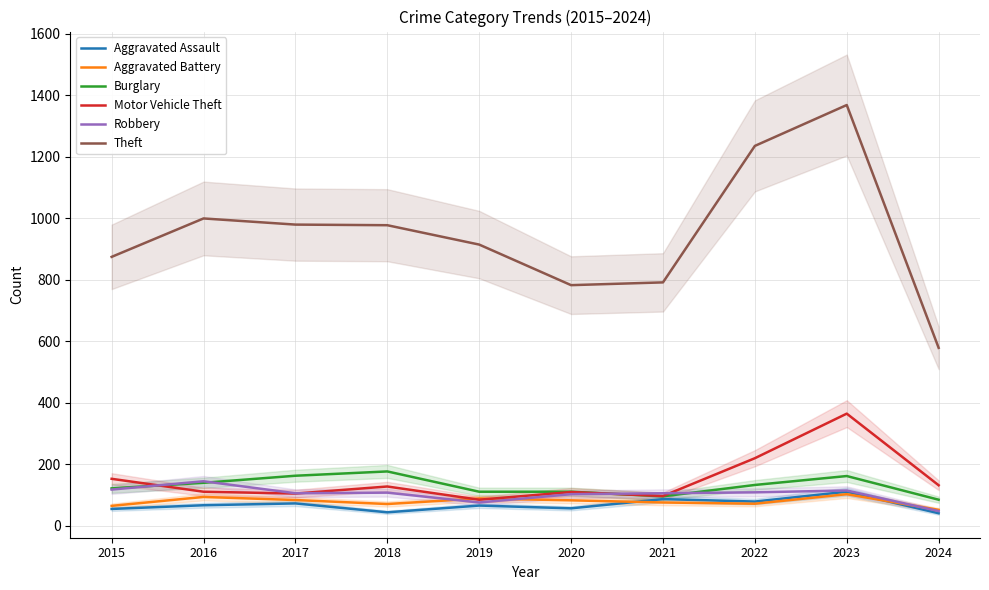

At which label does Aggravated Battery reach its peak?

2023